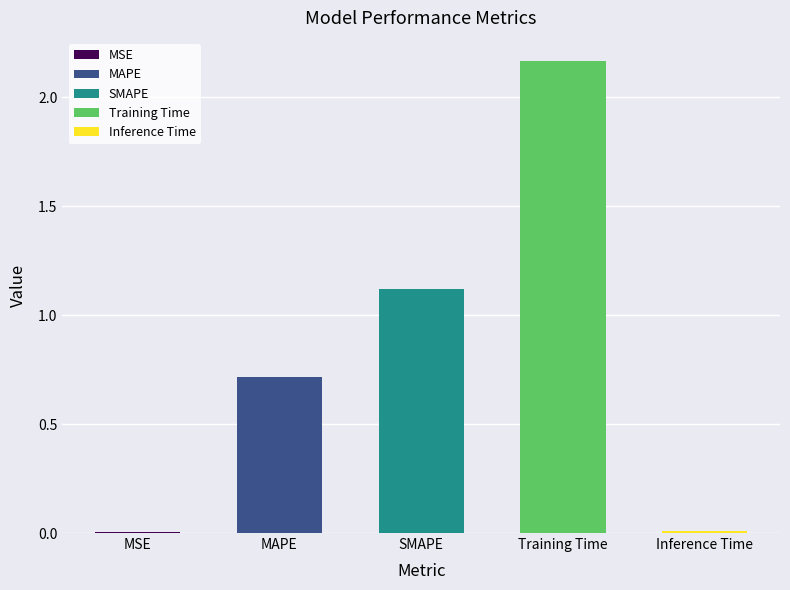

What is the label of the 5th bar from the left?

Inference Time